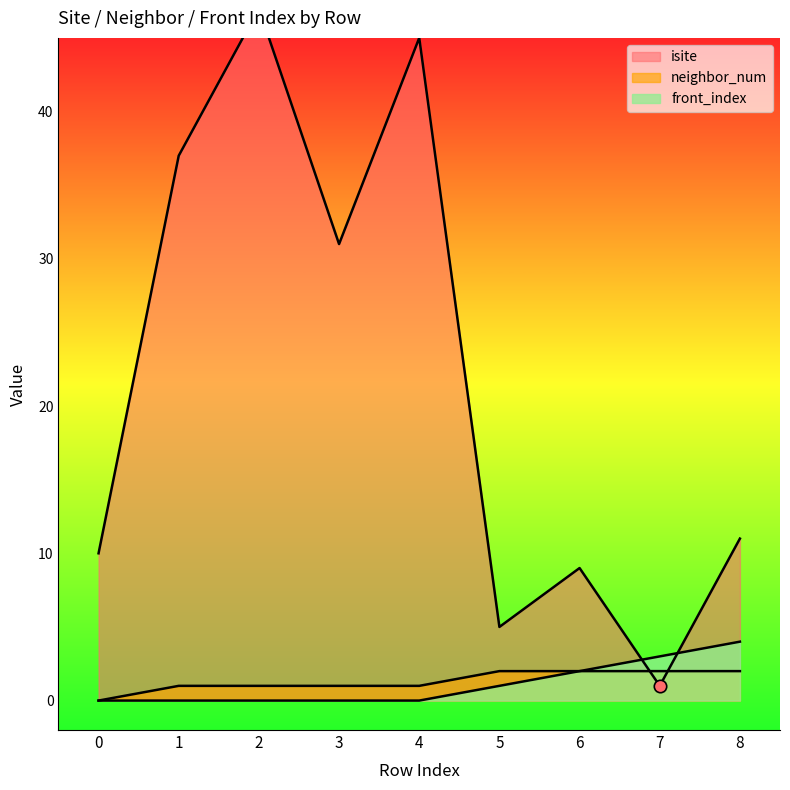

Which series contains the lowest Y value?

neighbor_num